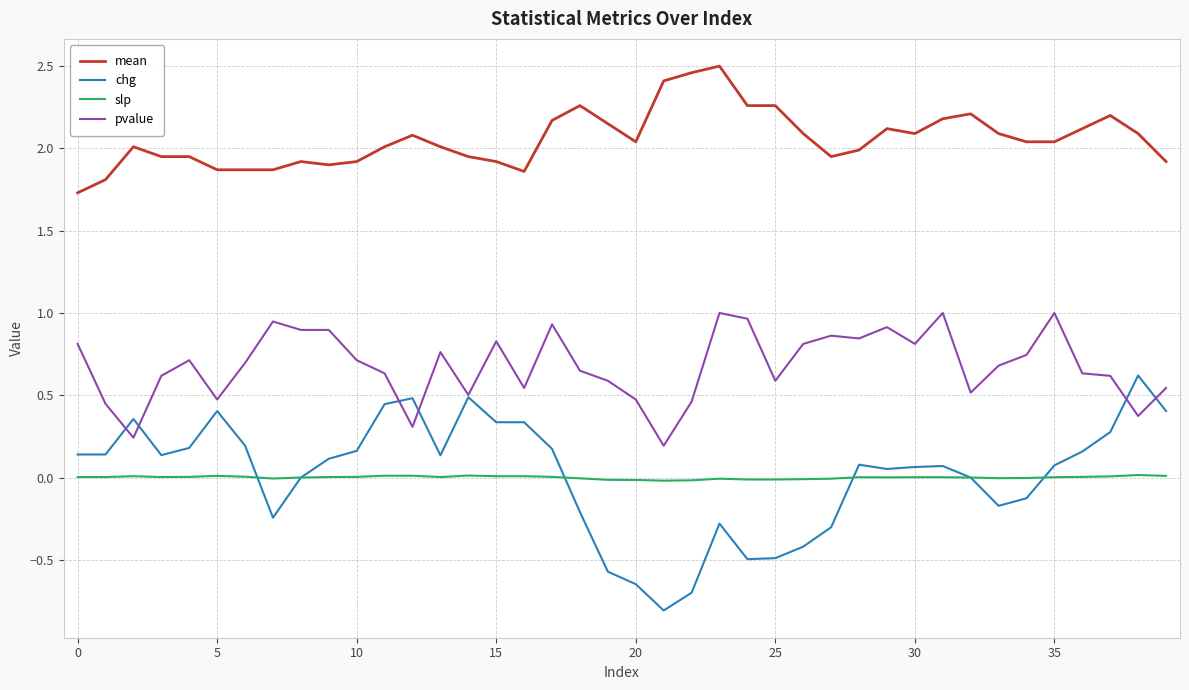

What is the minimum value shown in the chart?

-0.8